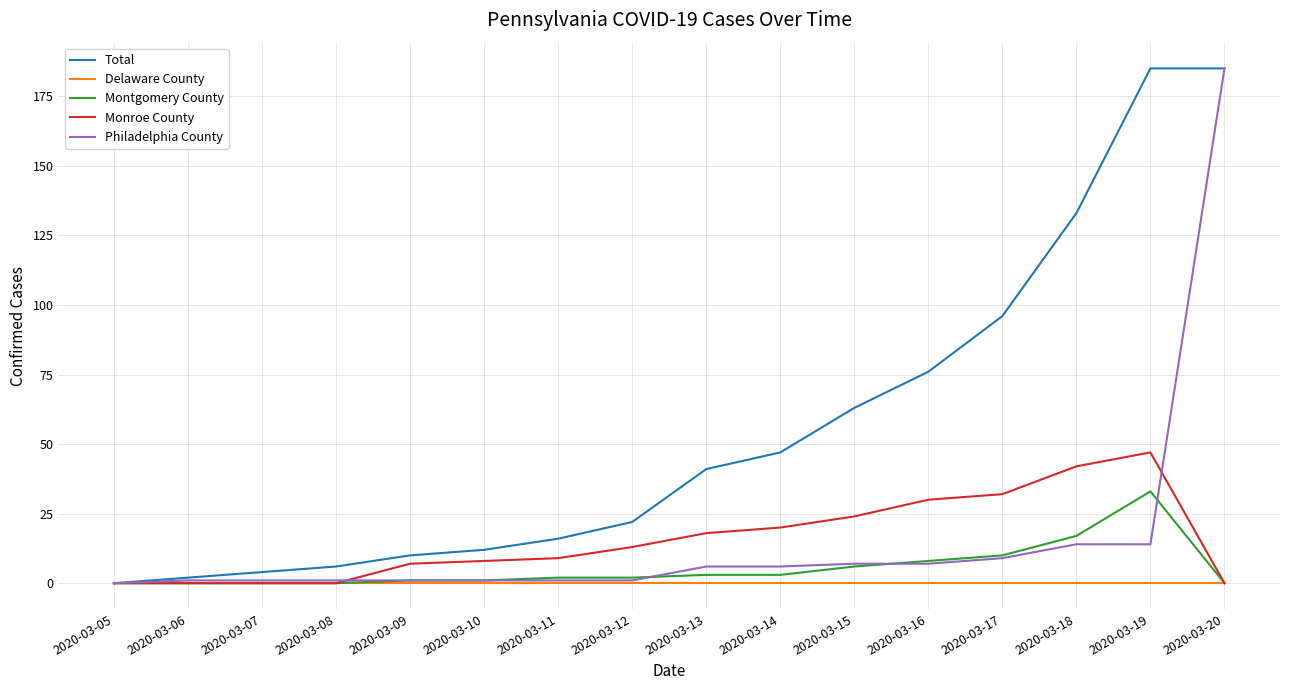

What is the maximum value shown in the chart?

185